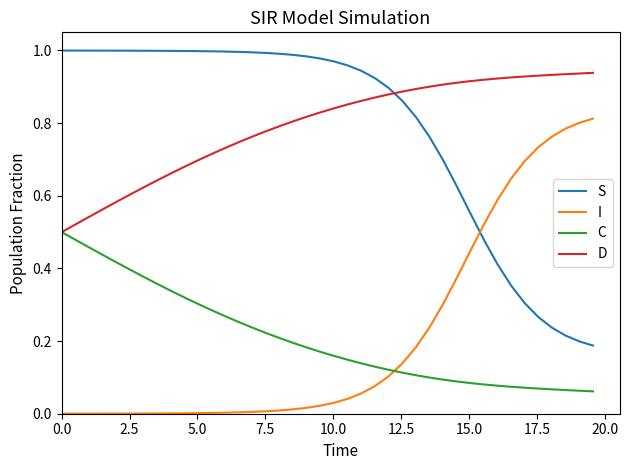

After their last crossing, which series has the higher values: I or C?

I